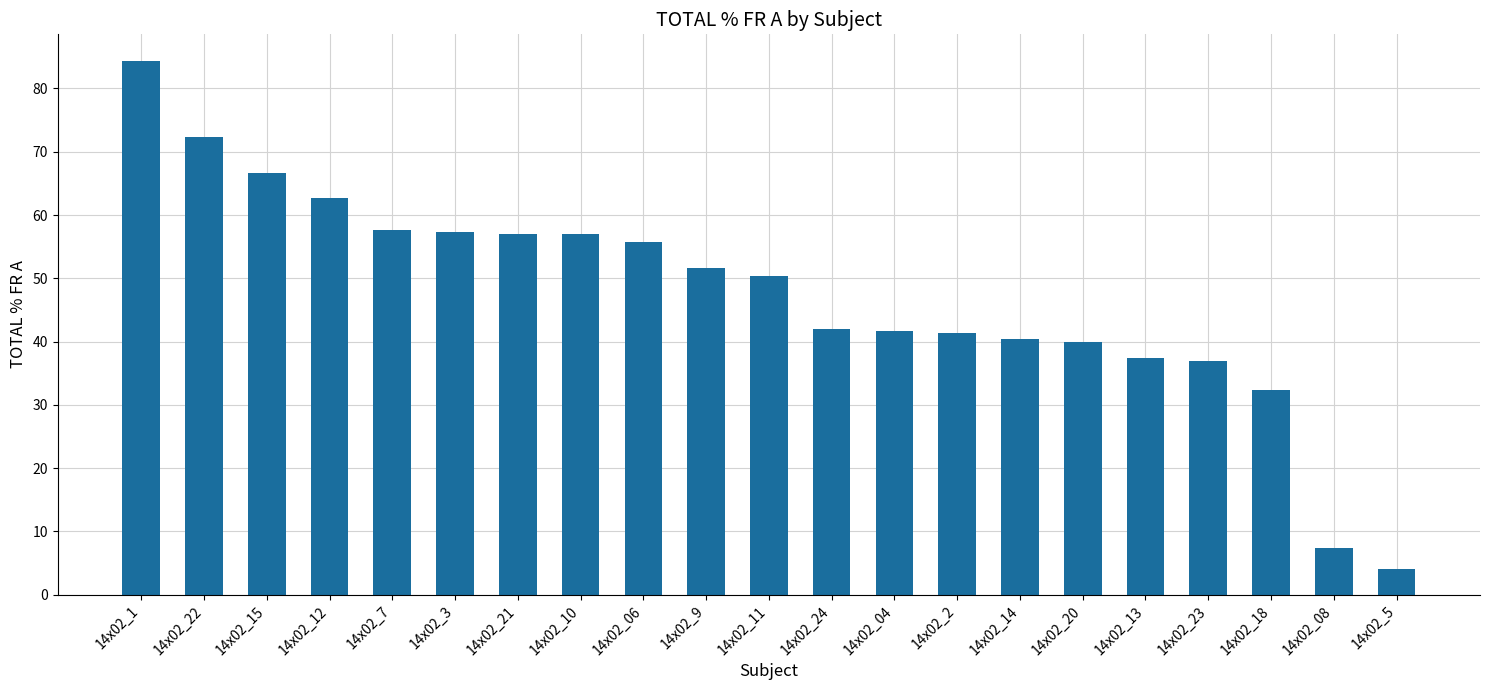

What is the sum of all values?

996.0